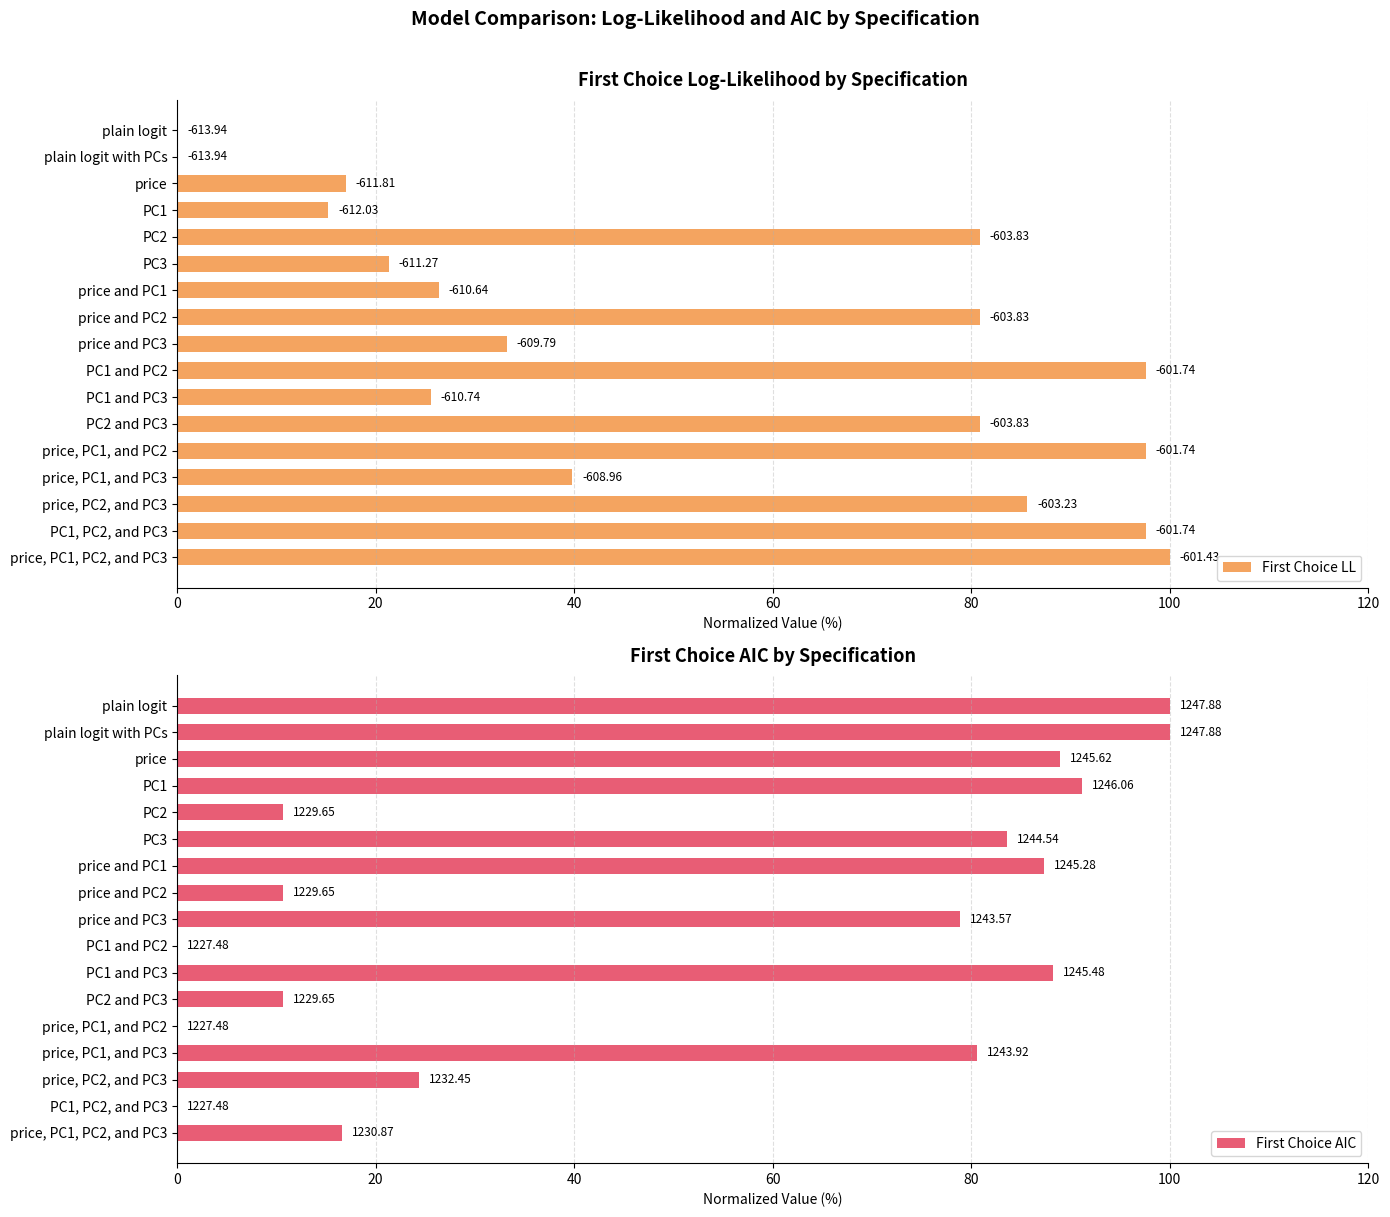

What is the difference between the maximum and minimum values in the First Choice LL series?

100.0